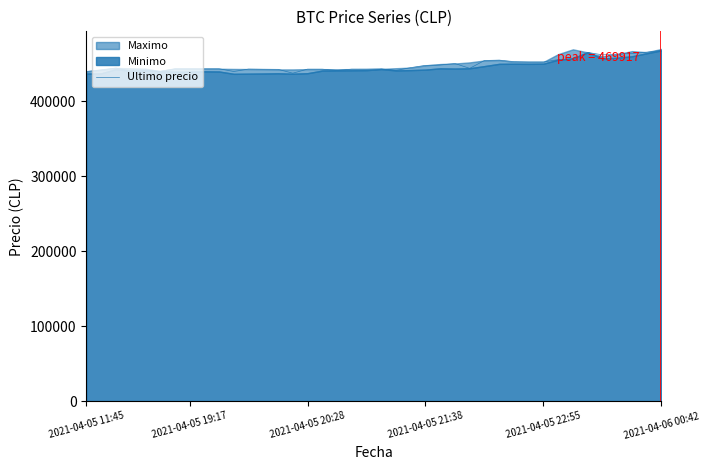

What is the maximum value for Ultimo precio?

467932